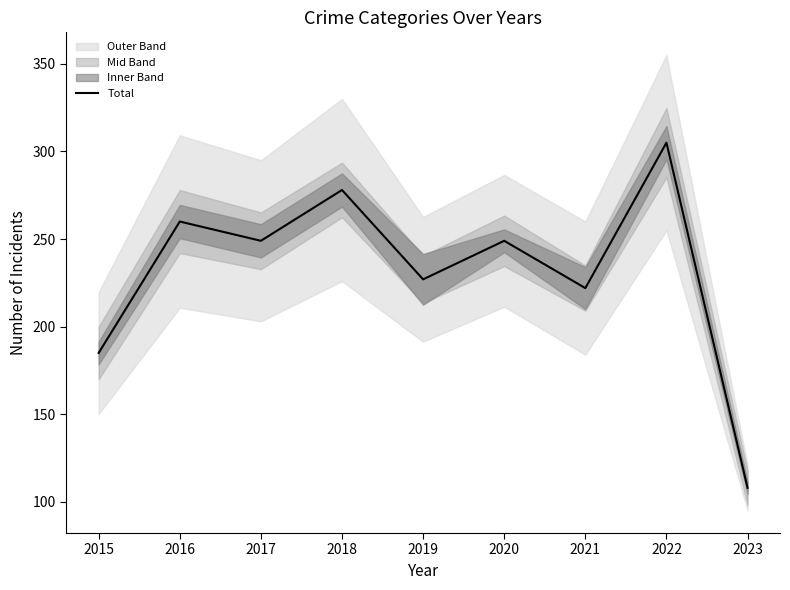

Rank the categories by value from lowest to highest.

2023, 2015, 2021, 2019, 2017, 2020, 2016, 2018, 2022